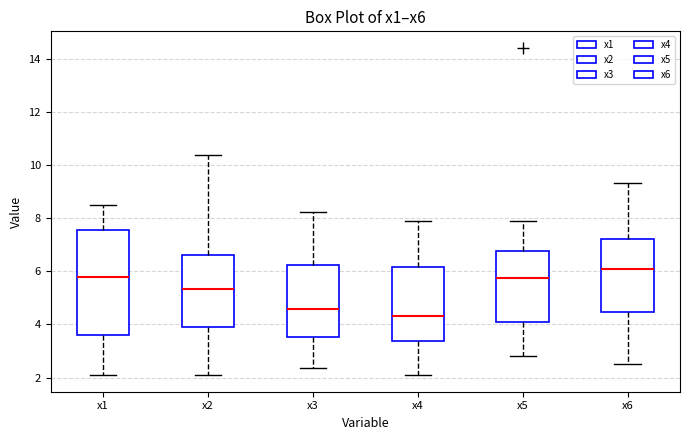

Reading left to right, read every box against the y-axis: the position of its median line, the range the box covers, and the ends of its whiskers. The values are not printed on the chart, so give them approximately, as read against the axis.

x1: median 5.8, box 3.6 to 7.6, whiskers 2.0 to 8.4
x2: median 5.4, box 3.8 to 6.6, whiskers 2.0 to 10.4
x3: median 4.6, box 3.6 to 6.2, whiskers 2.4 to 8.2
x4: median 4.4, box 3.4 to 6.2, whiskers 2.2 to 8.0
x5: median 5.8, box 4.0 to 6.8, whiskers 2.8 to 7.8
x6: median 6.0, box 4.4 to 7.2, whiskers 2.6 to 9.4